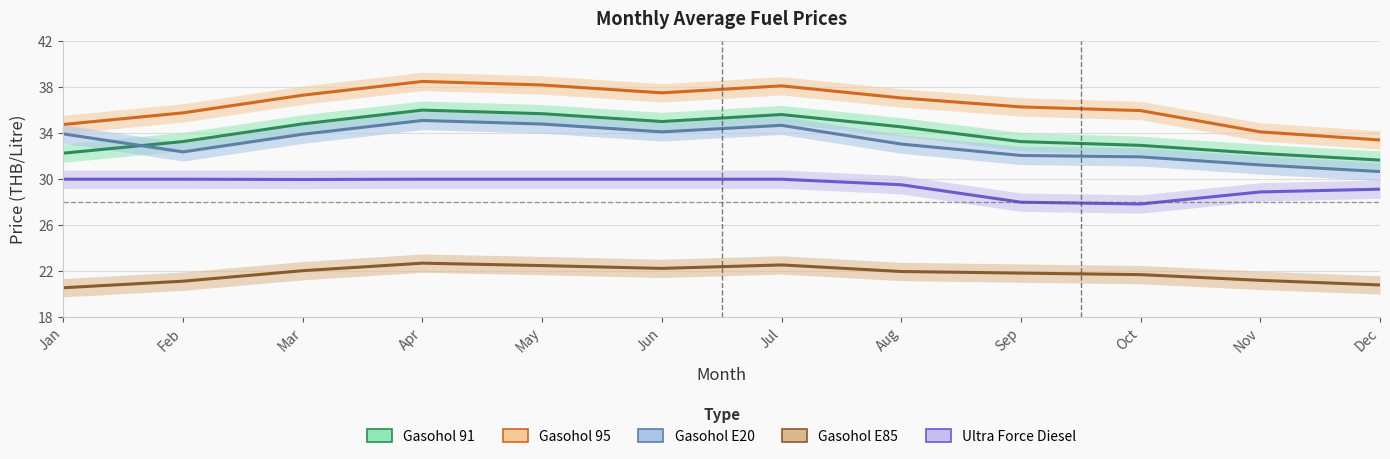

At which category does the chart reach its minimum across all series?

Jan